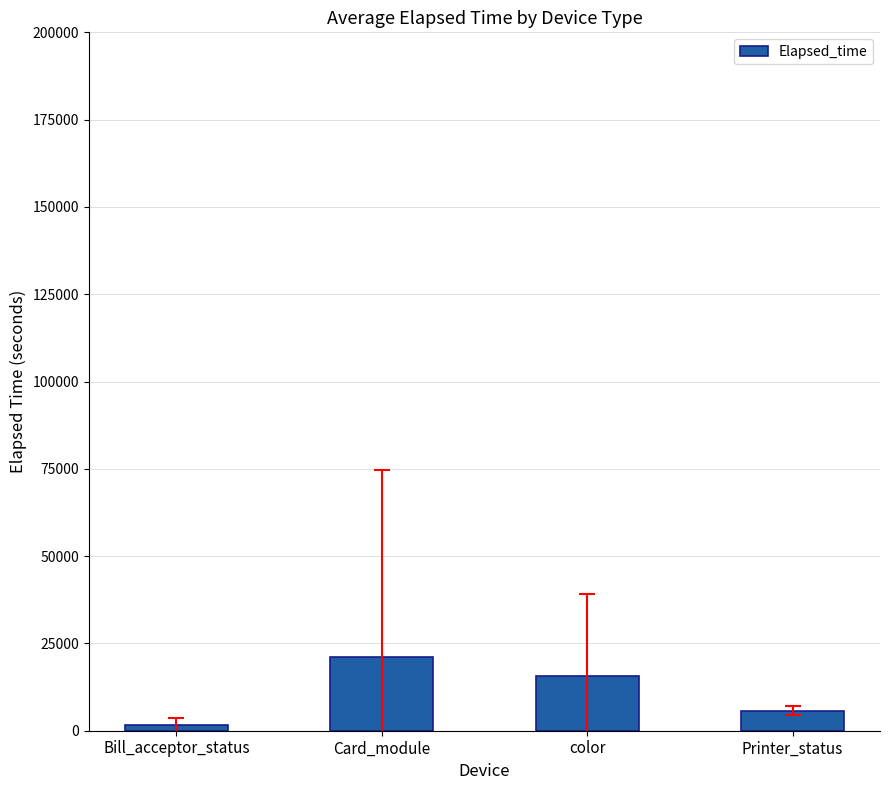

What is the label of the 2nd bar from the left?

Card_module